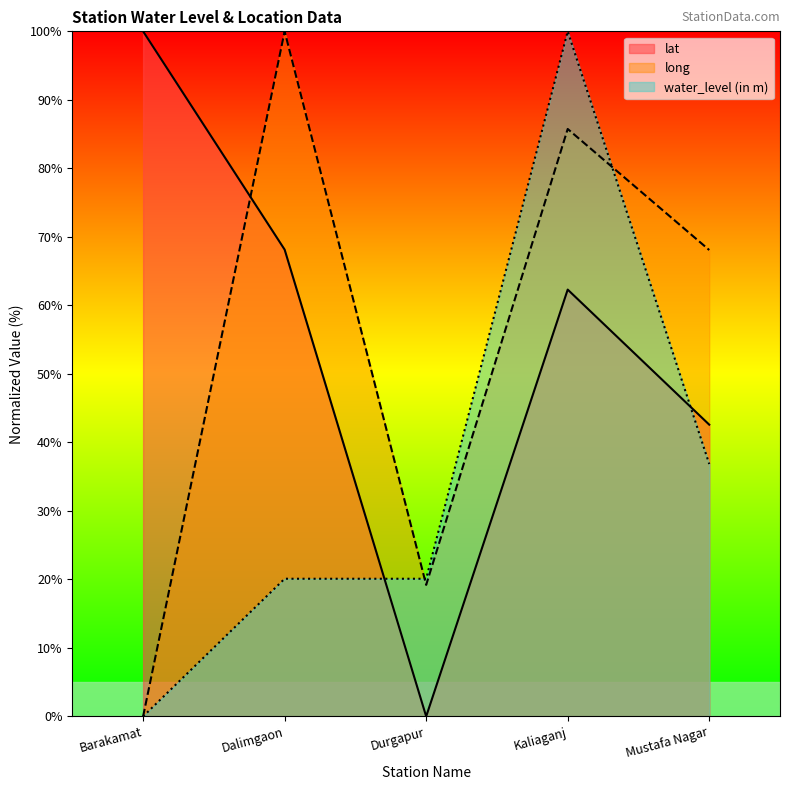

How many data points in water_level (in m) are above 20?

4